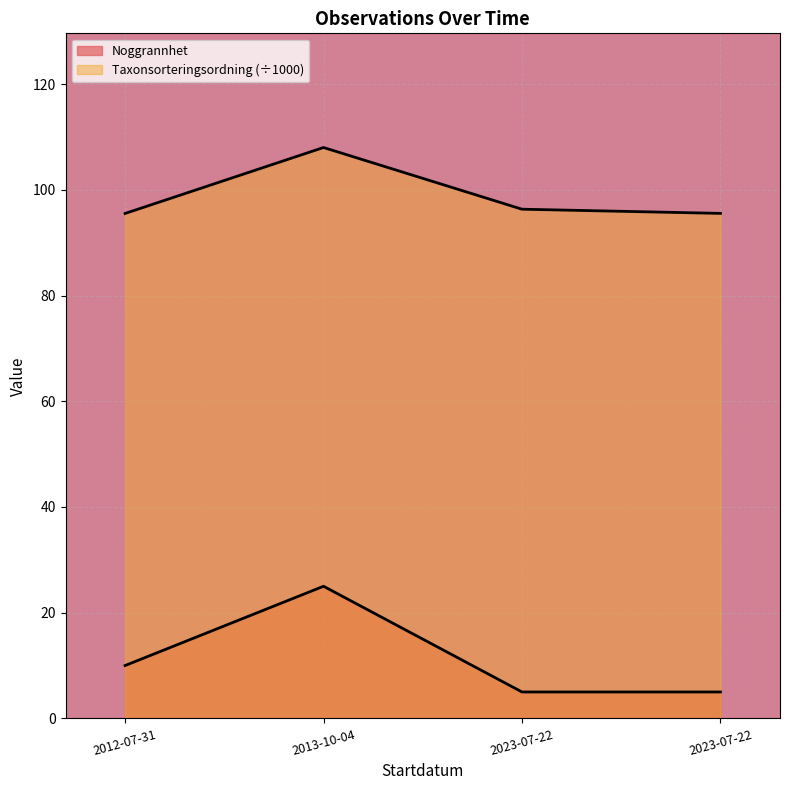

Is it true that Noggrannhet equals 2.6 at 2023-07-22?

False